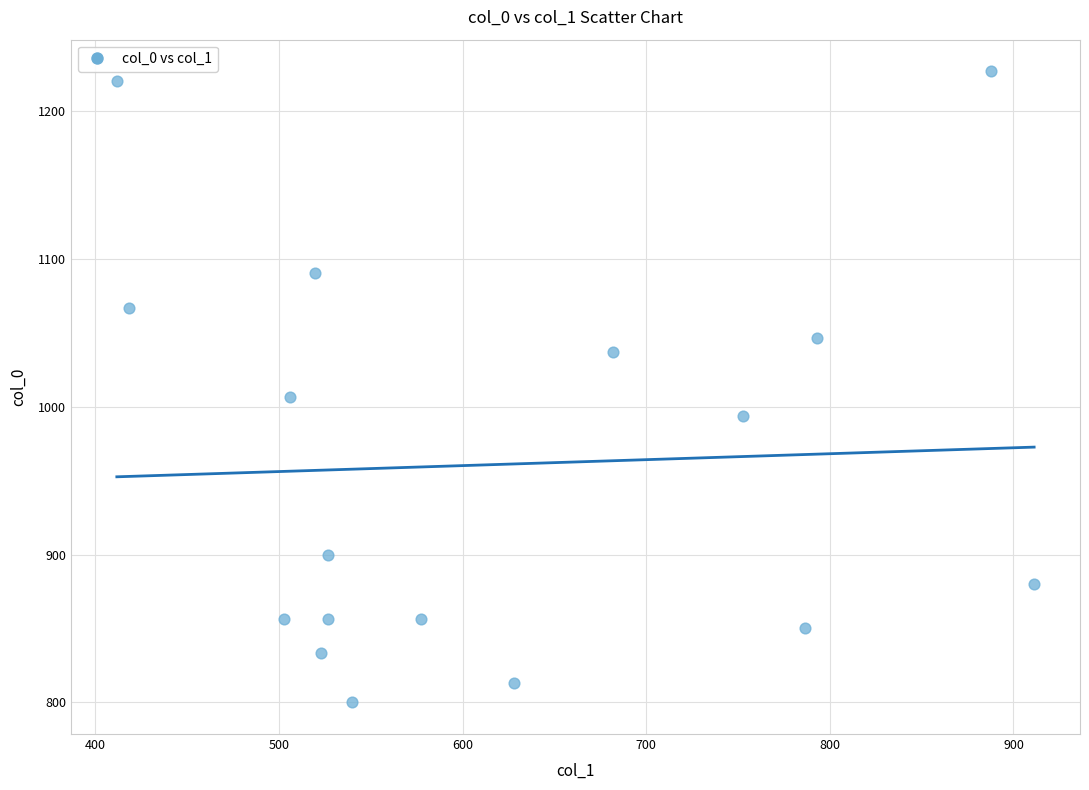

What Y value in the scatter plot is closest to 1013?

1006.7